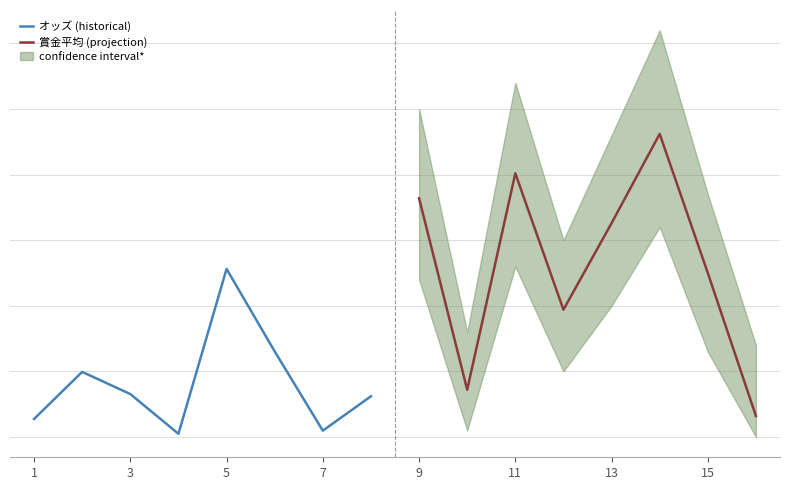

Which has a higher value, 7 or 5?

5